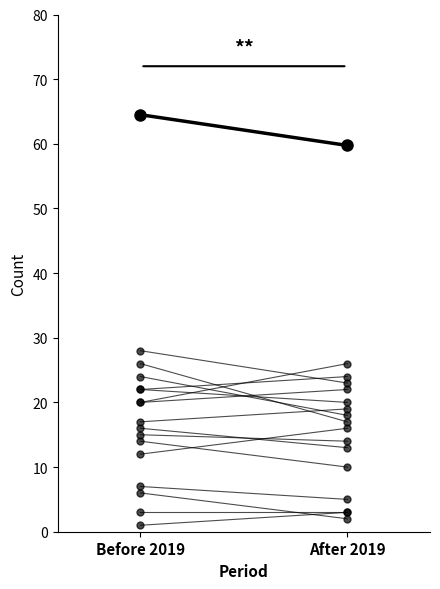

At Before 2019, list the series in order from smallest to largest.

Aggravated Assault, Total (avg)